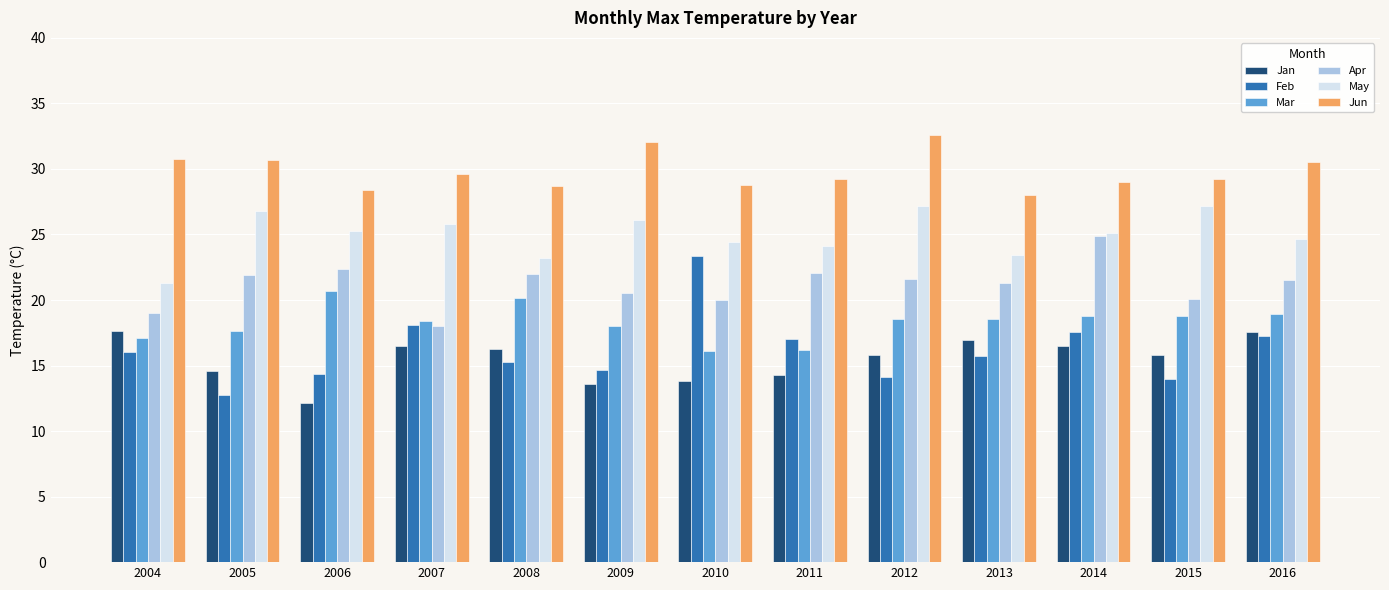

At which category does the chart reach its peak across all series?

2012